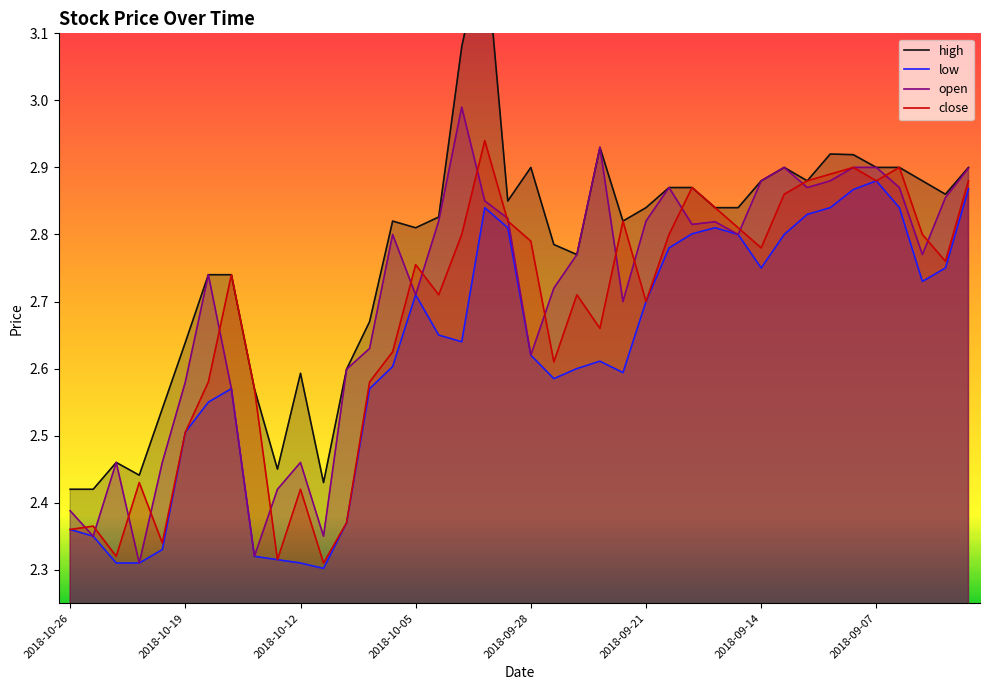

The value of close at 2018-10-04 is 4.6. True or false?

False